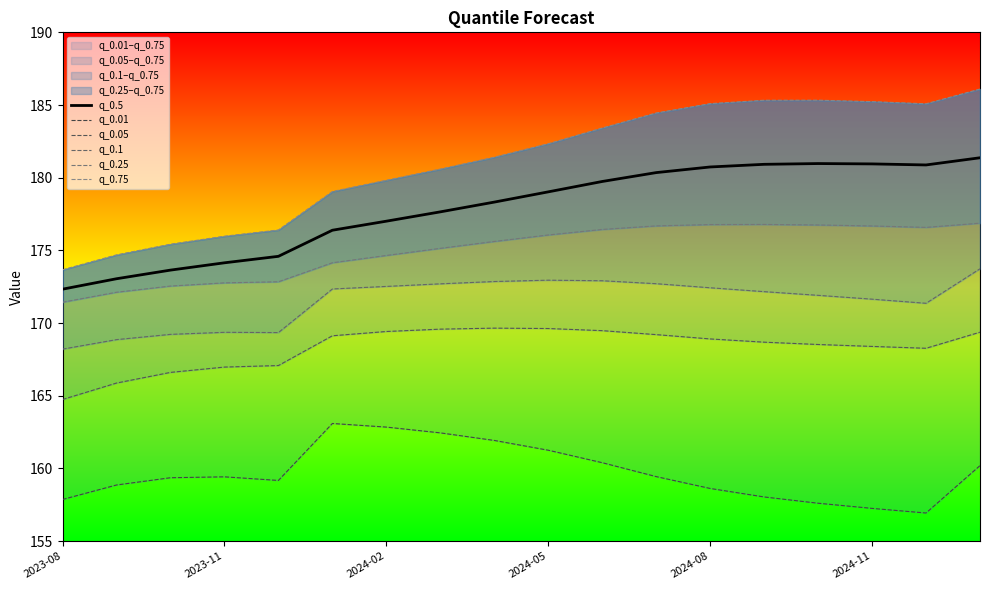

True or false: q_0.25 and q_0.5 cross at least once.

False